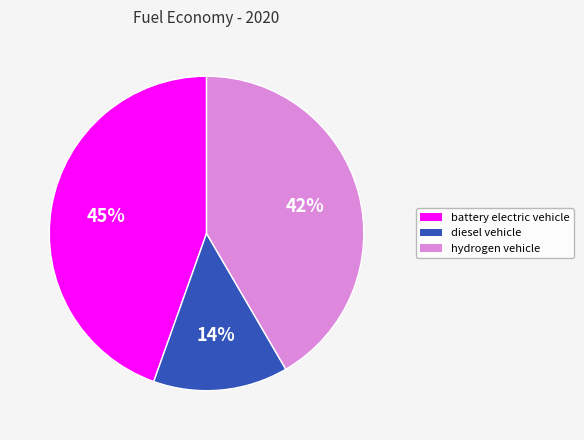

Combined, do battery electric vehicle and hydrogen vehicle account for over 50%?

Yes